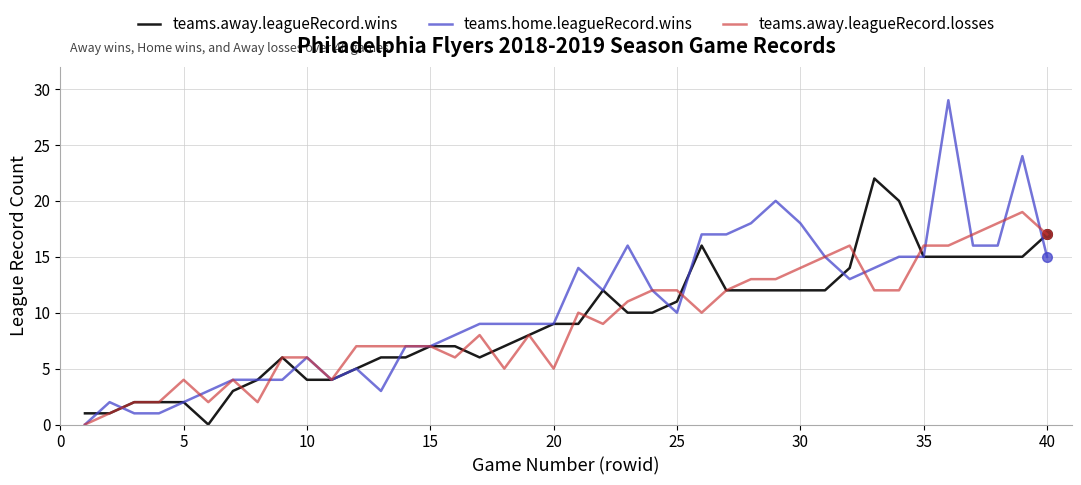

At how many categories does at least one series exceed 0?

40